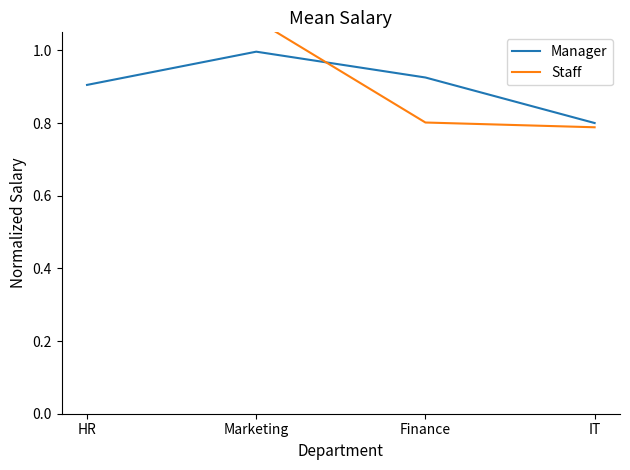

What is the average value of the Staff series?

1.0